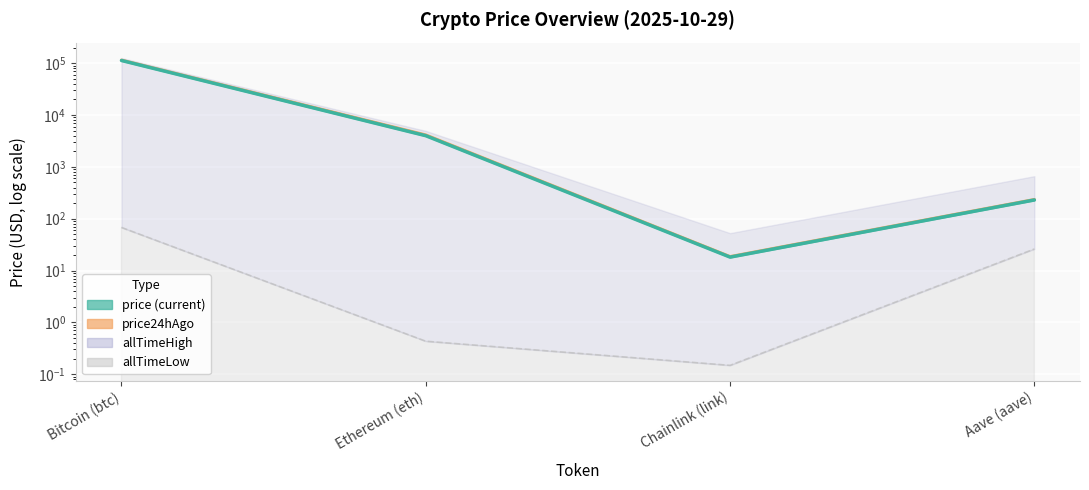

Which category has the lowest value across all series?

Chainlink (link)